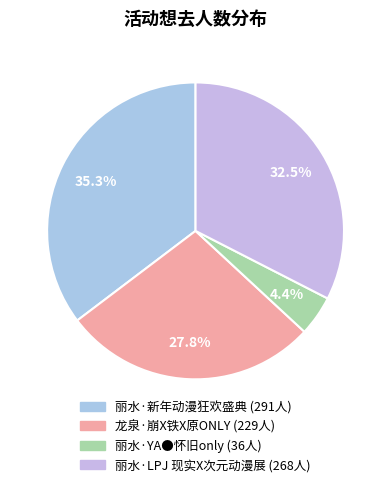

Is the sum of 丽水·LPJ 现实X次元动漫展 and 丽水·新年动漫狂欢盛典 greater than half?

Yes